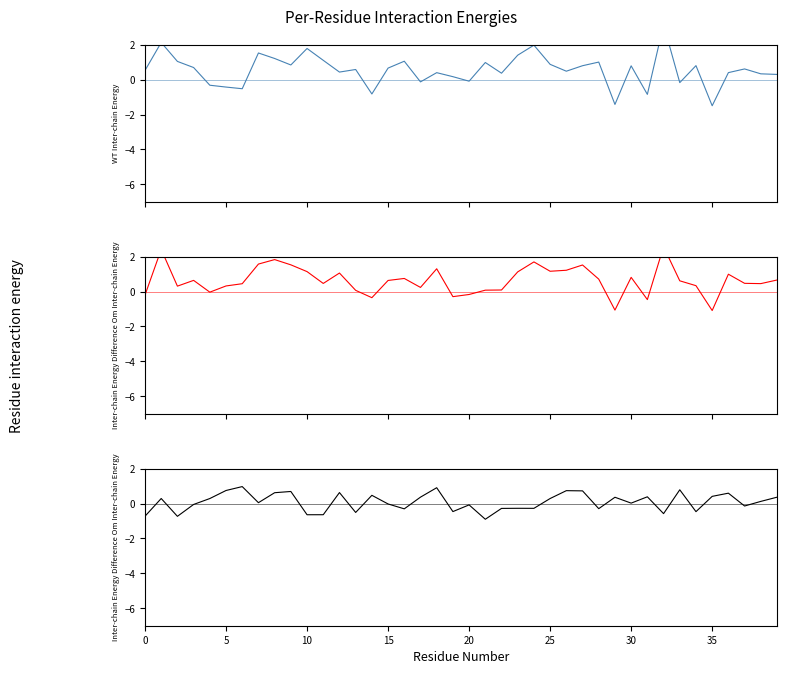

What are all the series names shown in the legend?

Value_Male, Value_Female, female-male